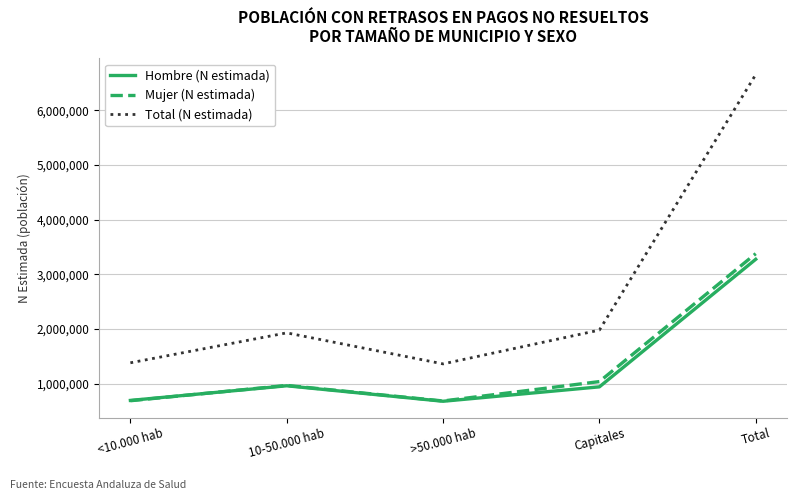

Between <10.000 hab and 10-50.000 hab, which series saw the biggest shift?

Total (N estimada)